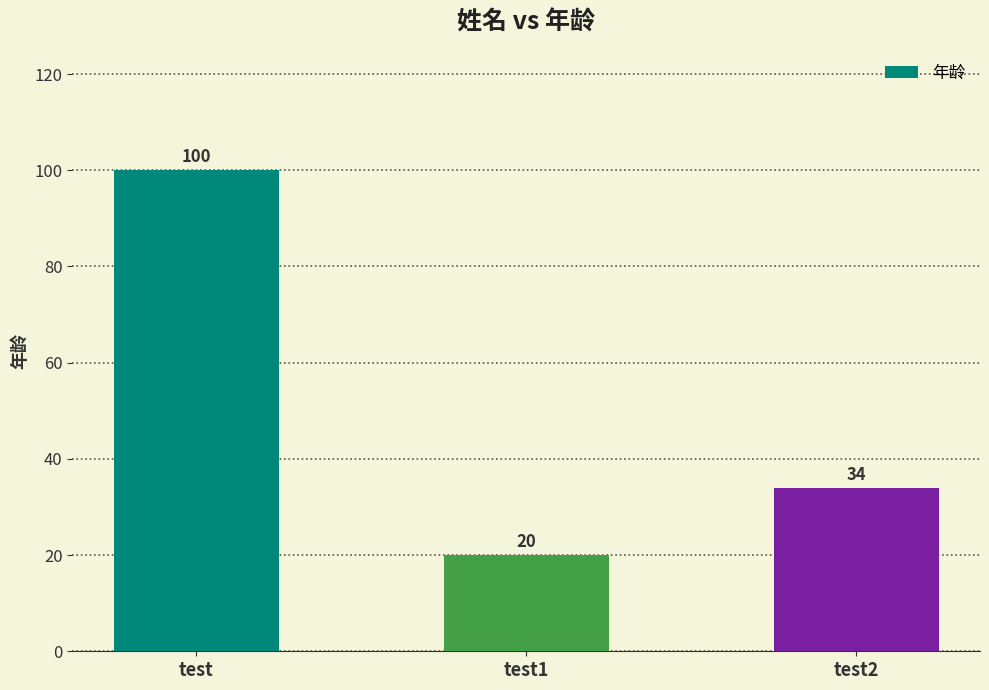

What is the label of the 3rd bar from the right?

test